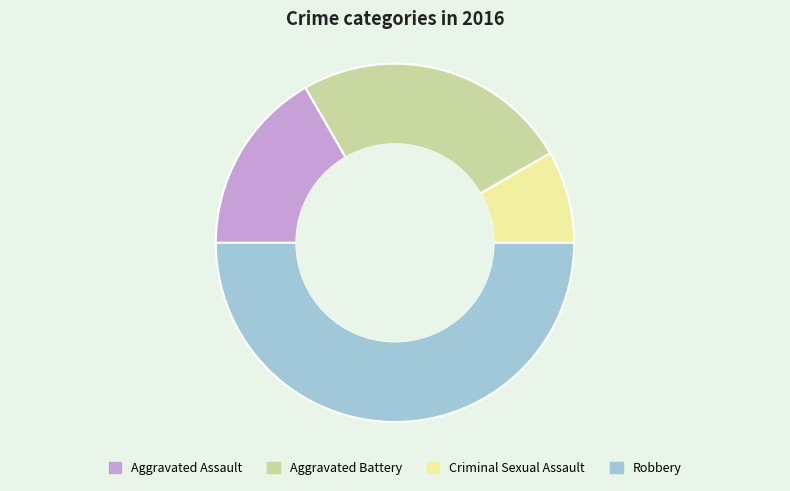

Does Aggravated Battery represent more than half of the total?

No